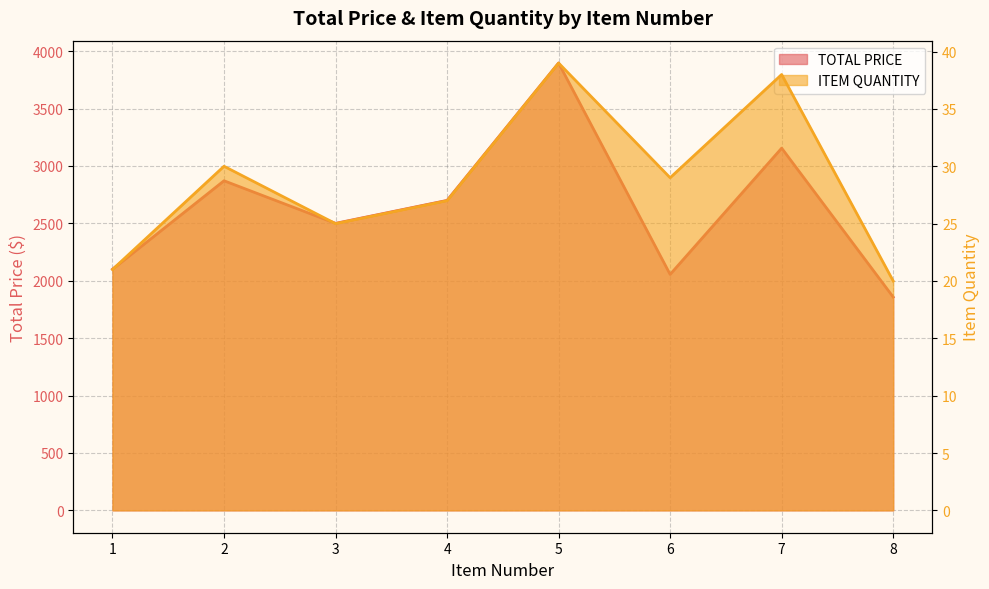

List the labels in order of TOTAL PRICE value, smallest first.

8, 6, 1, 3, 4, 2, 7, 5